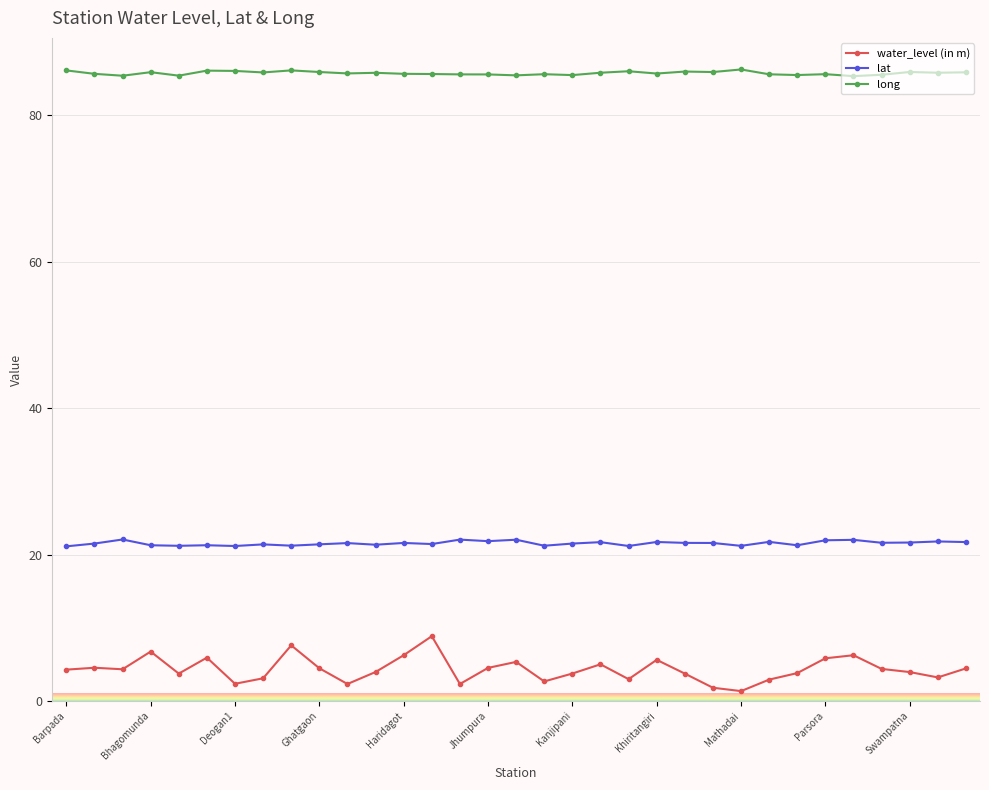

Which series has the largest total across all categories?

long